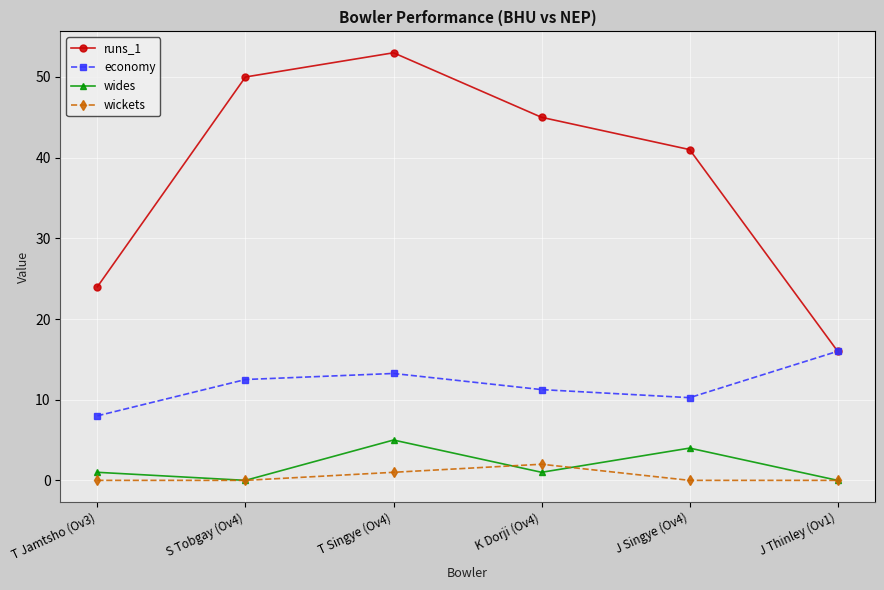

What is the average value of the economy series?

11.9